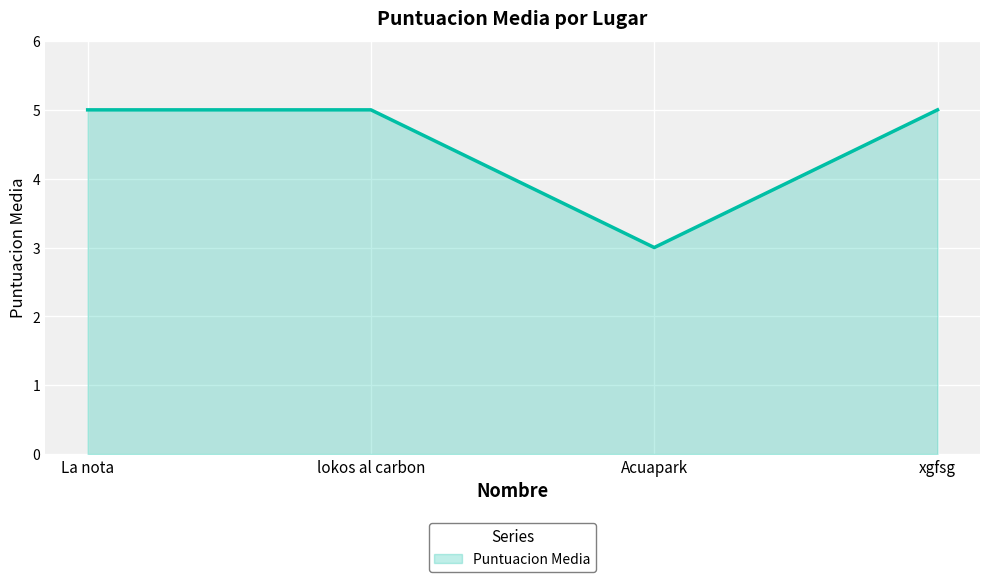

What is the ratio of the value at xgfsg to the value at lokos al carbon?

1.0